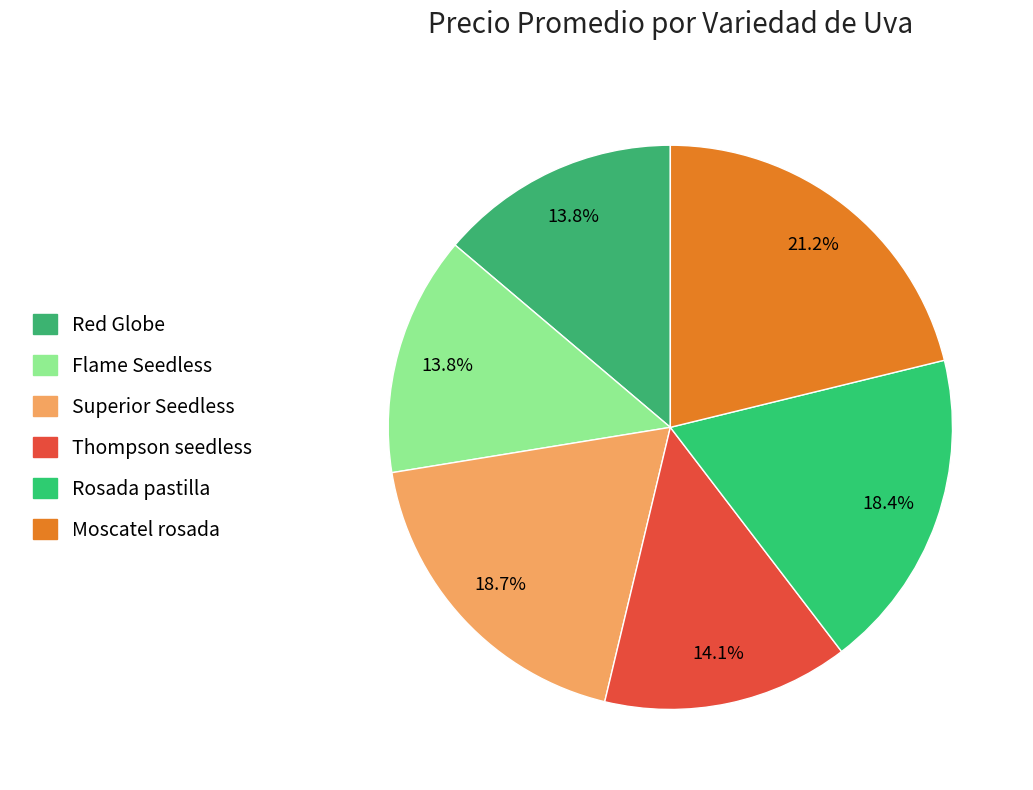

Does Rosada pastilla represent more than half of the total?

No